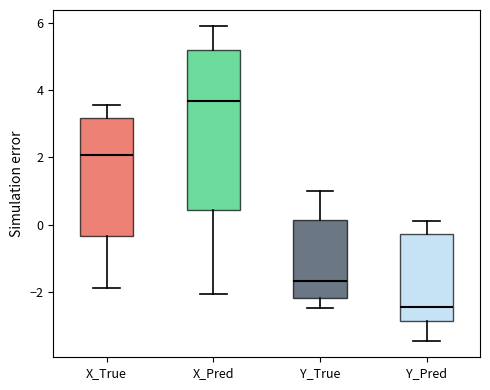

Where does the median line of the box for X_True sit on the y-axis? The values are not printed on the chart, so give them approximately, as read against the axis.

2.0